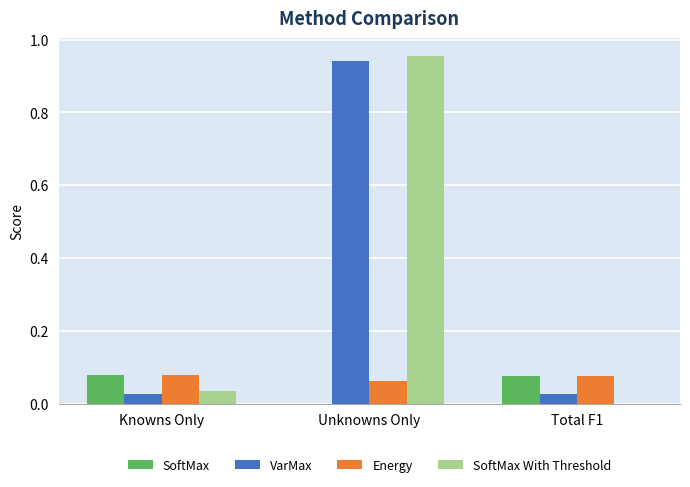

Between Knowns Only and Unknowns Only, which series saw the biggest shift?

SoftMax With Threshold